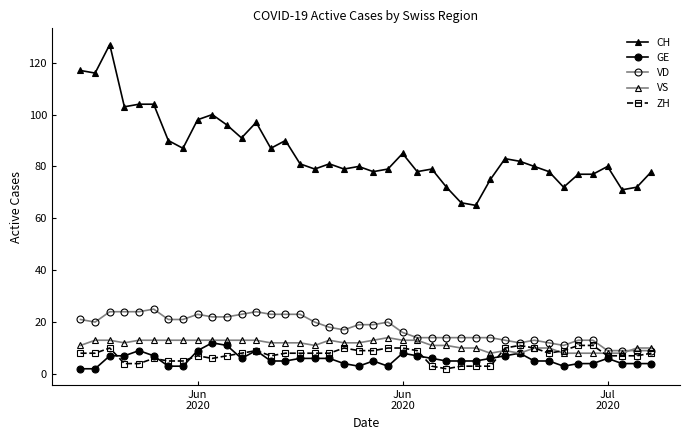

Count the number of categories in the chart.

40